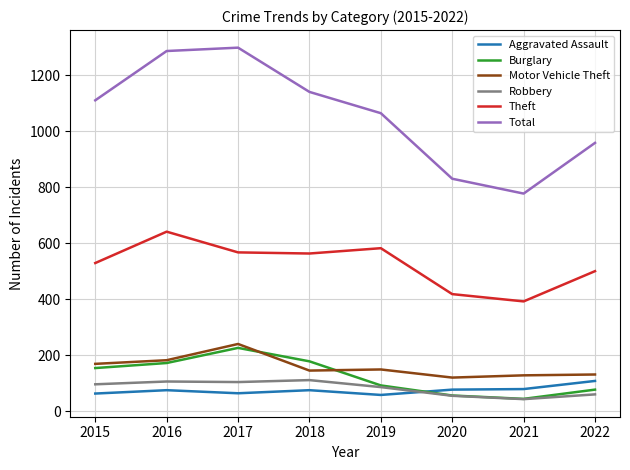

At which label does Aggravated Assault reach its peak?

2022